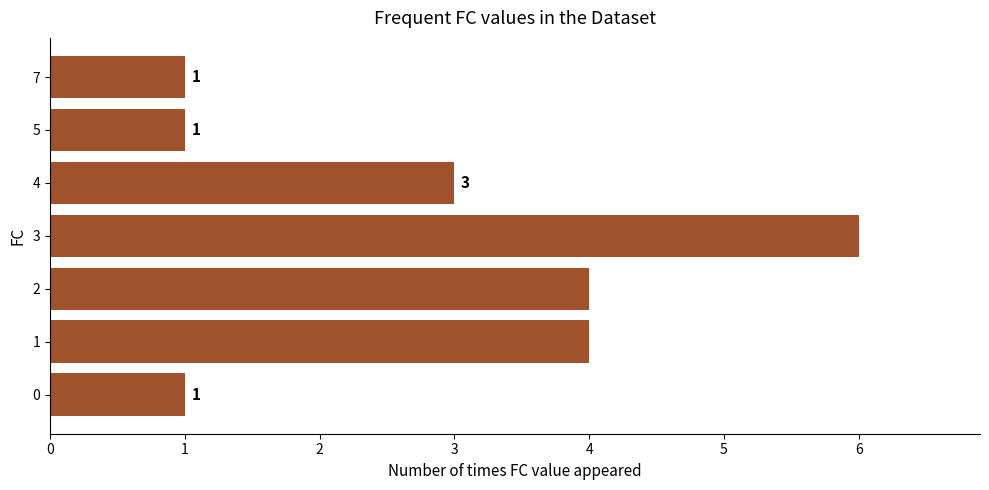

What is the average value?

3